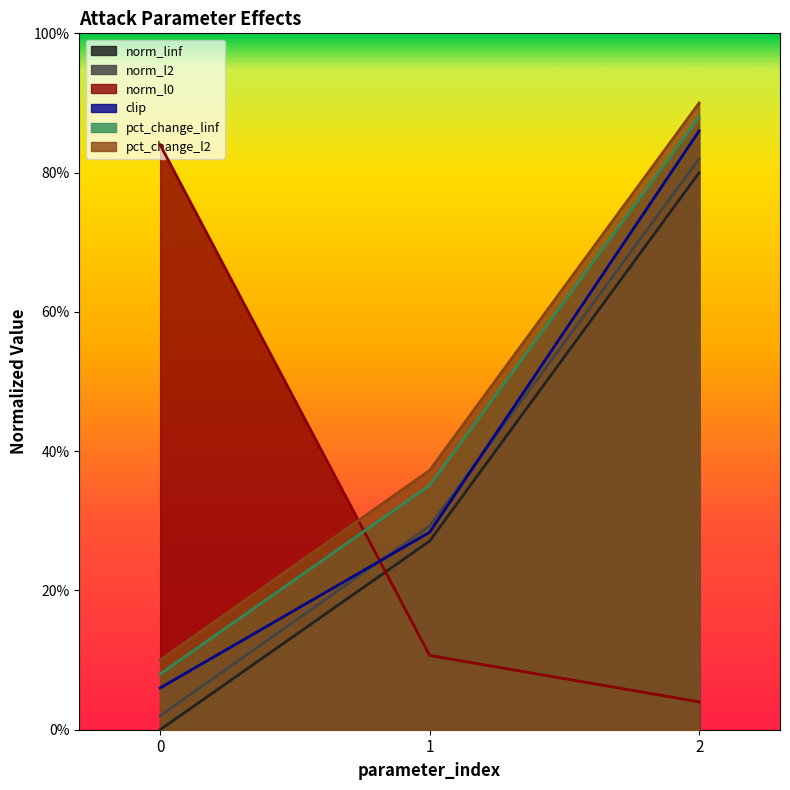

Count the number of categories in the chart.

3